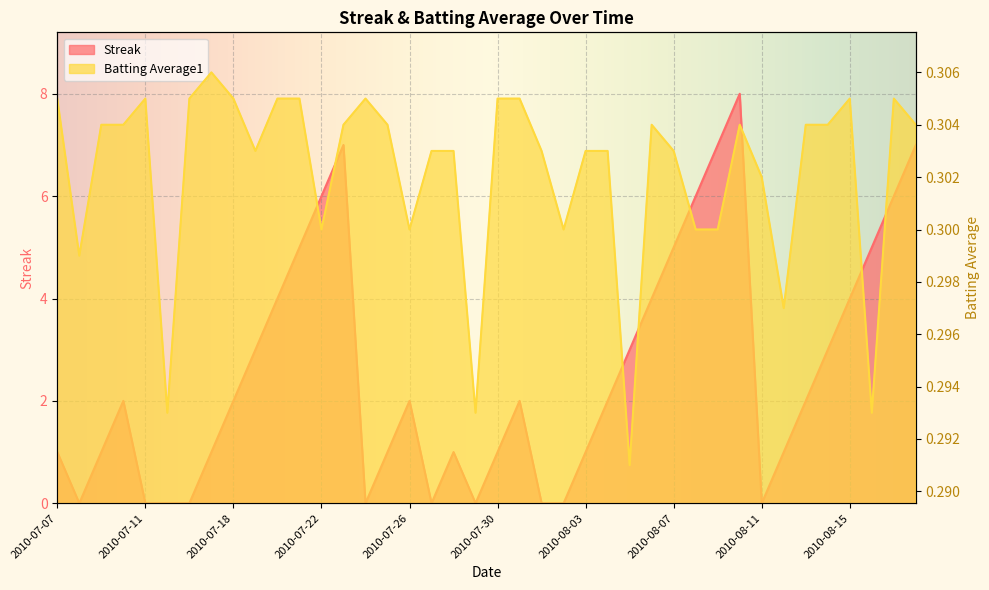

Is the value of Streak at 2010-07-07 greater than the value of Batting Average1 at 2010-07-28?

Yes